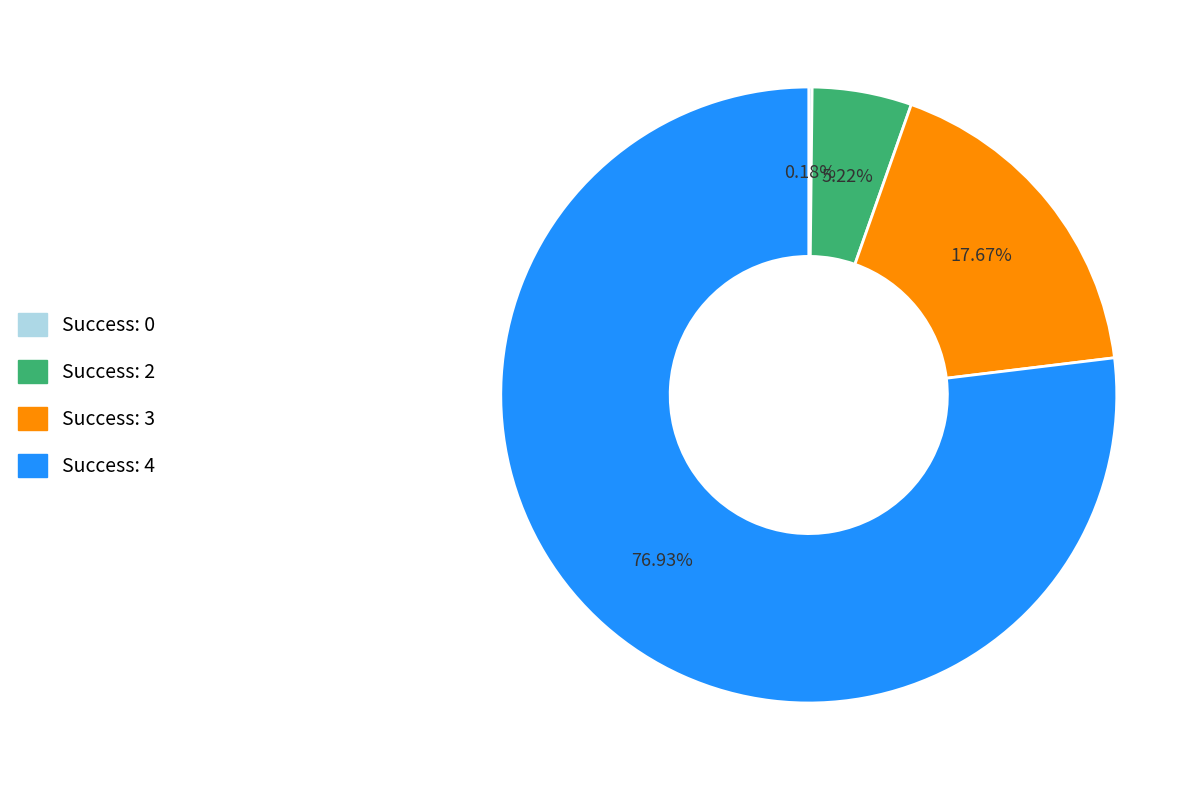

Is there a majority slice in this chart?

Yes